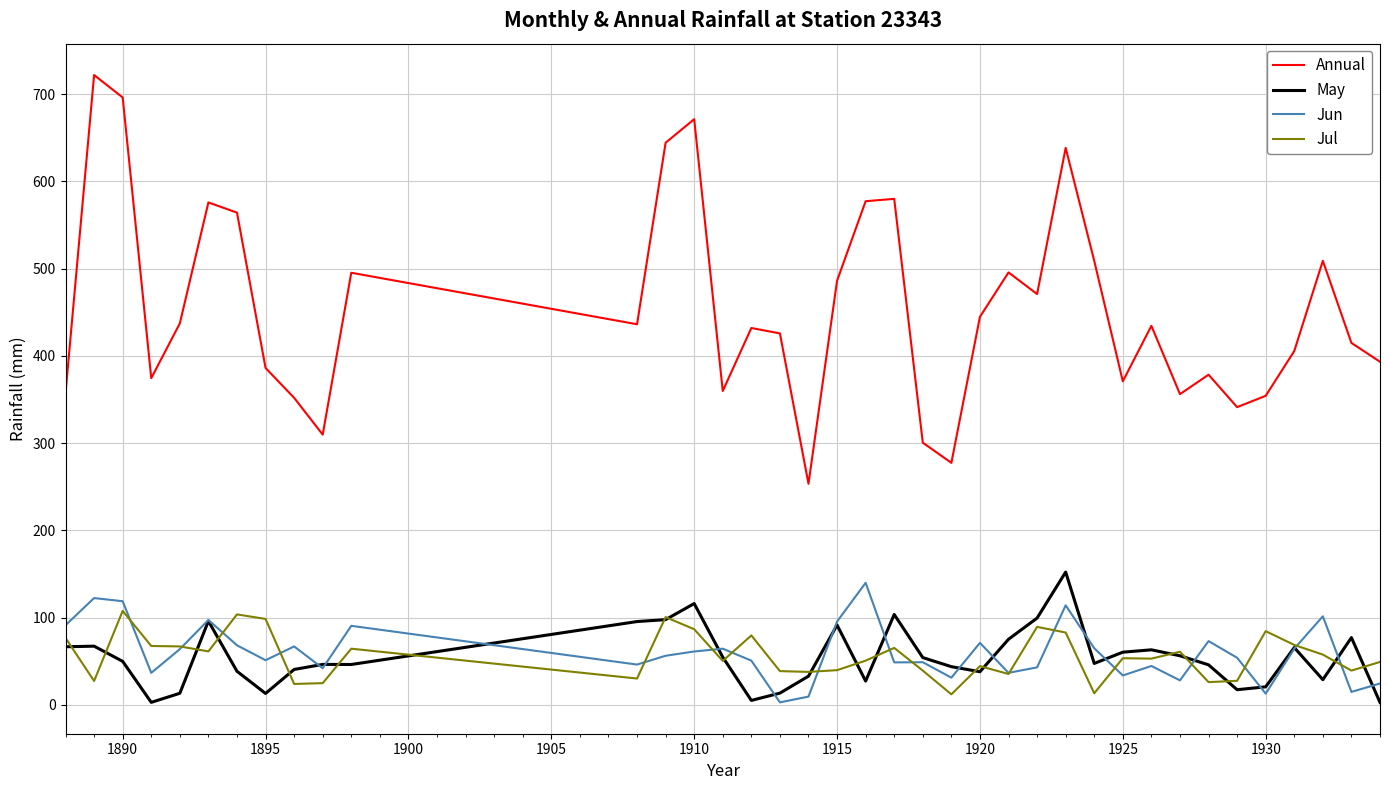

True or false: Jun and Annual intersect in this chart.

False